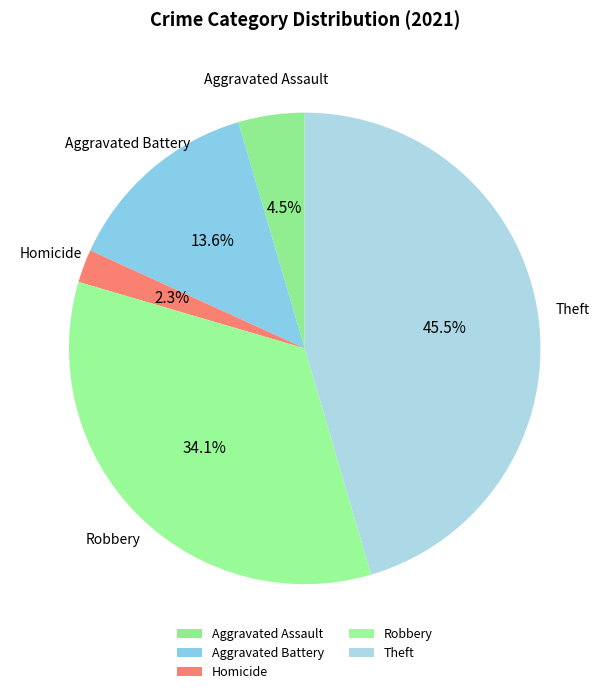

Is there any slice that represents more than half of the pie?

No